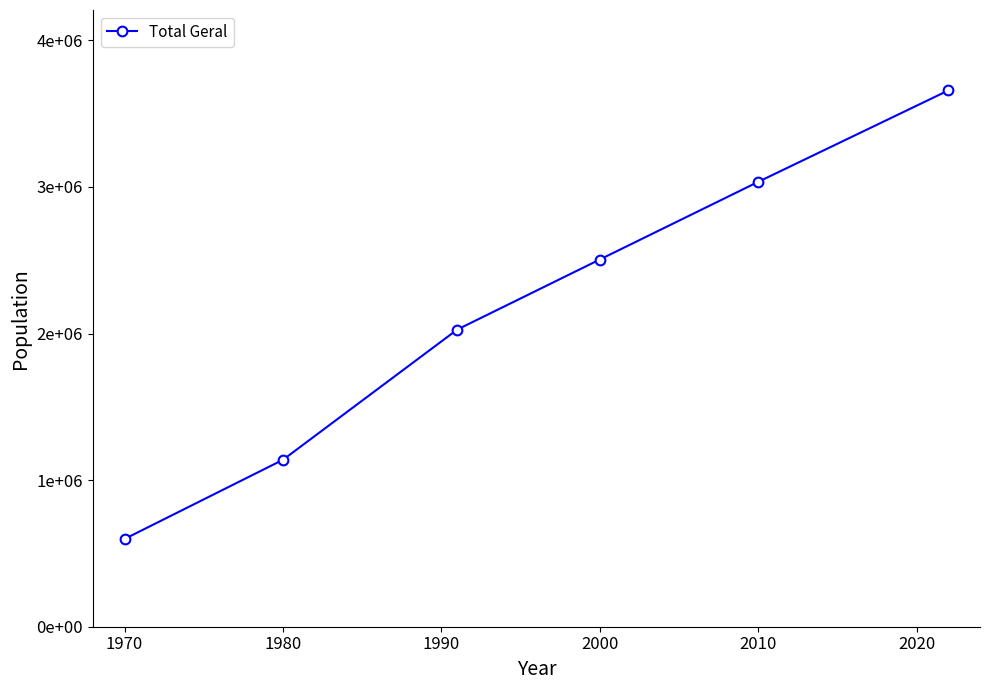

Does the chart have visible grid lines?

No